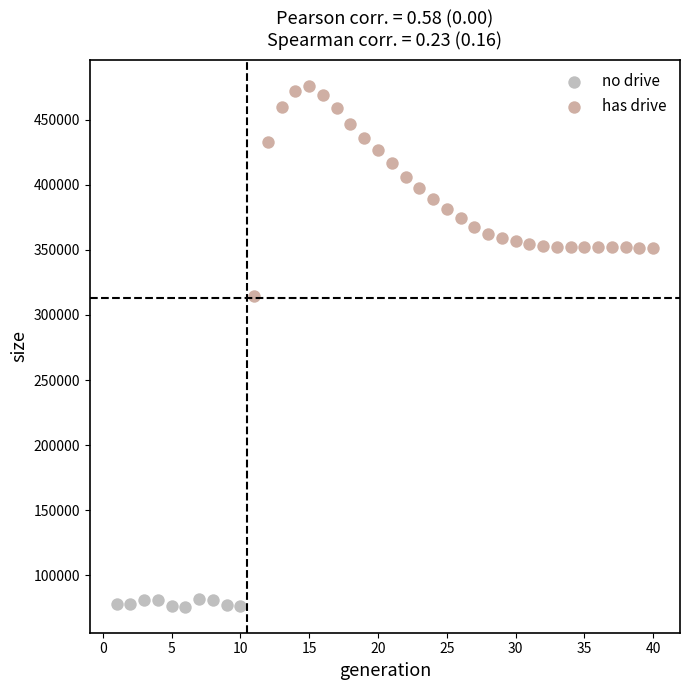

Which series reaches the minimum Y coordinate?

no drive